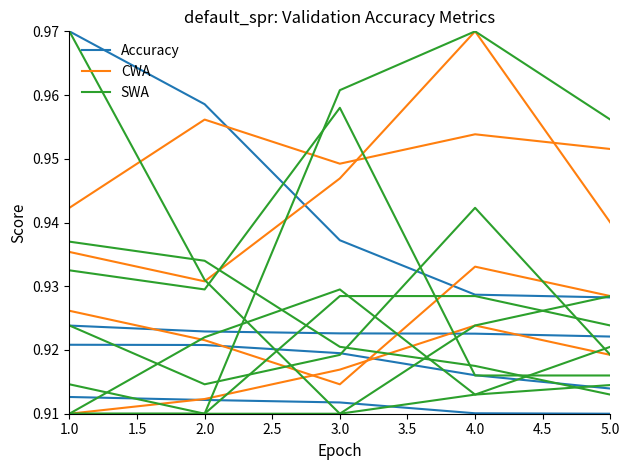

At how many categories does at least one series exceed 0?

5